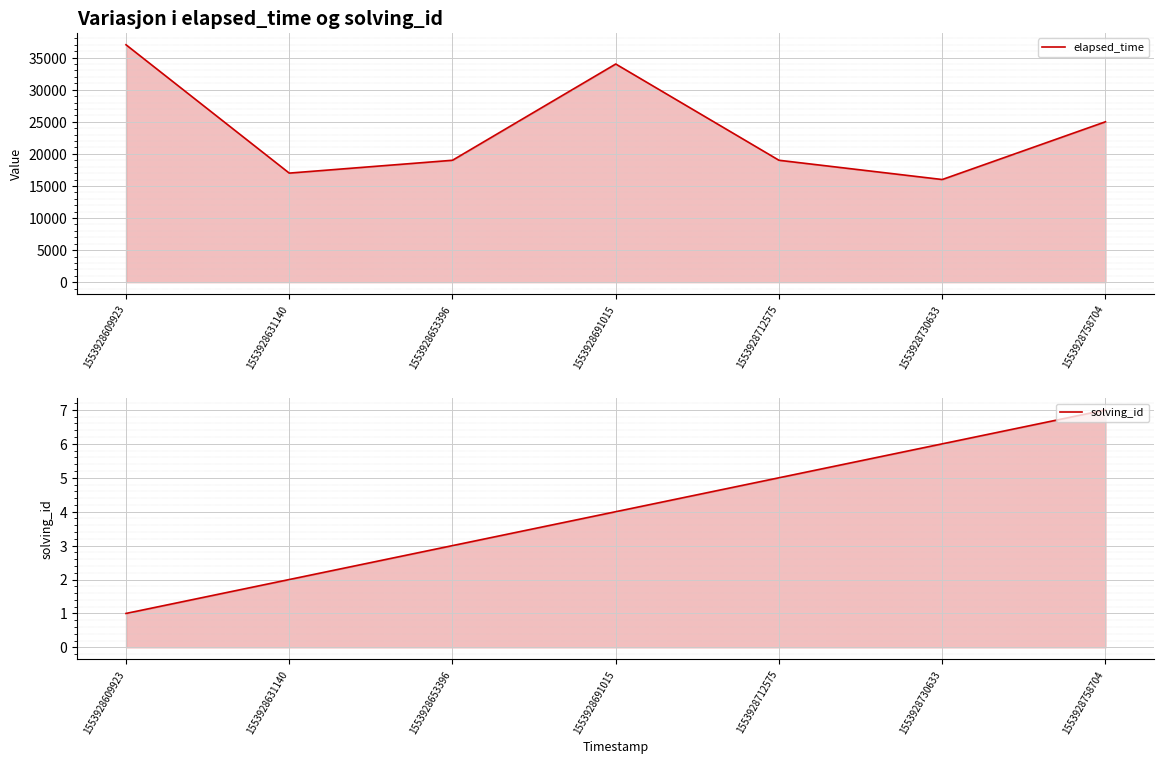

How many series are shown in this chart?

2